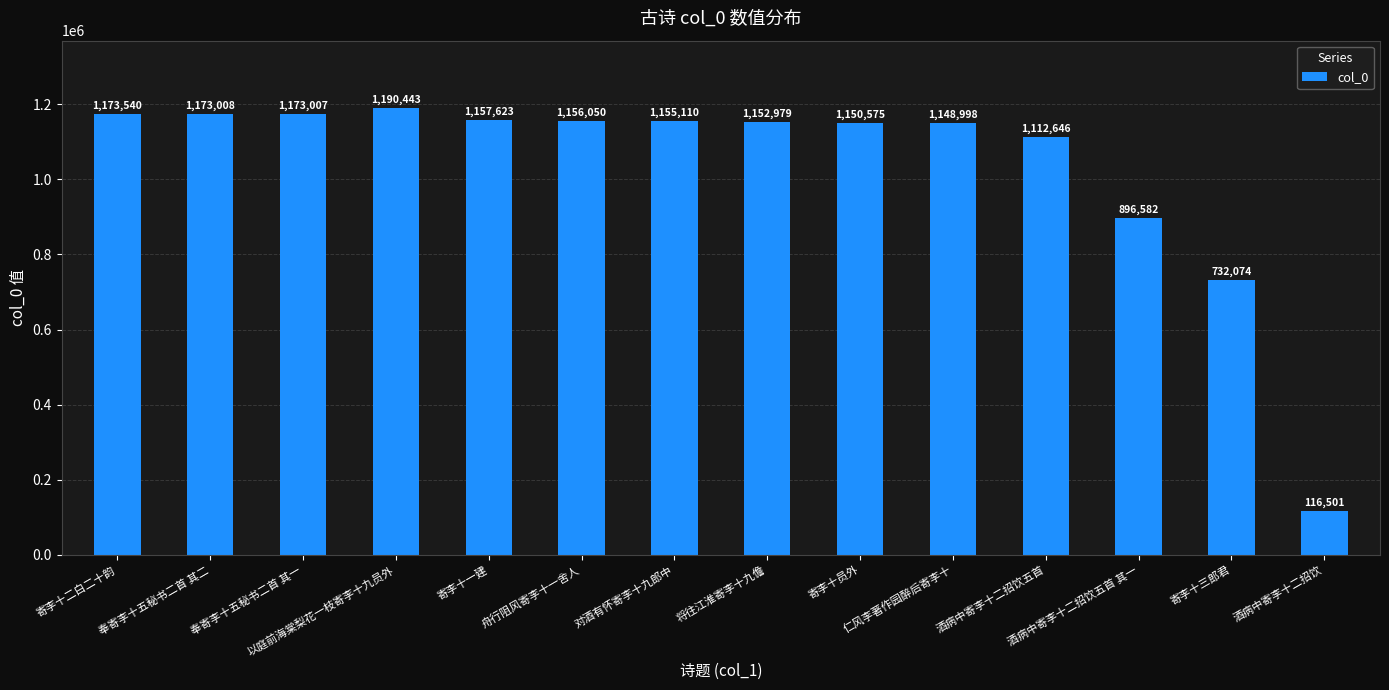

What is the sum of all values?

14489136